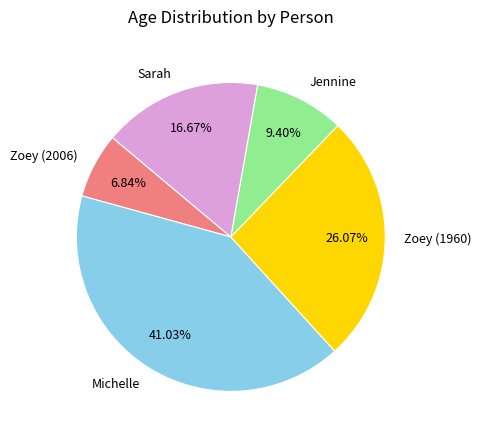

The Michelle slice represents 32% of the pie. True or false?

False